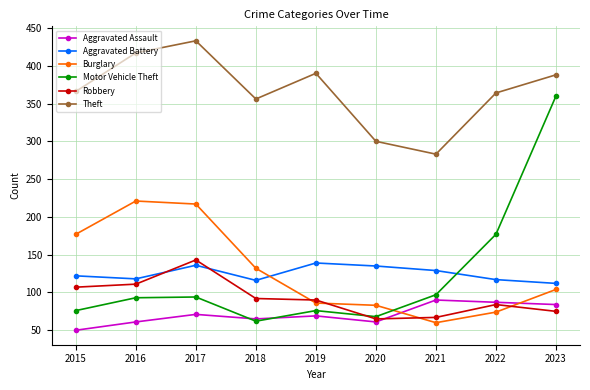

Is the value of Motor Vehicle Theft at 2017 greater than the value of Robbery at 2020?

Yes